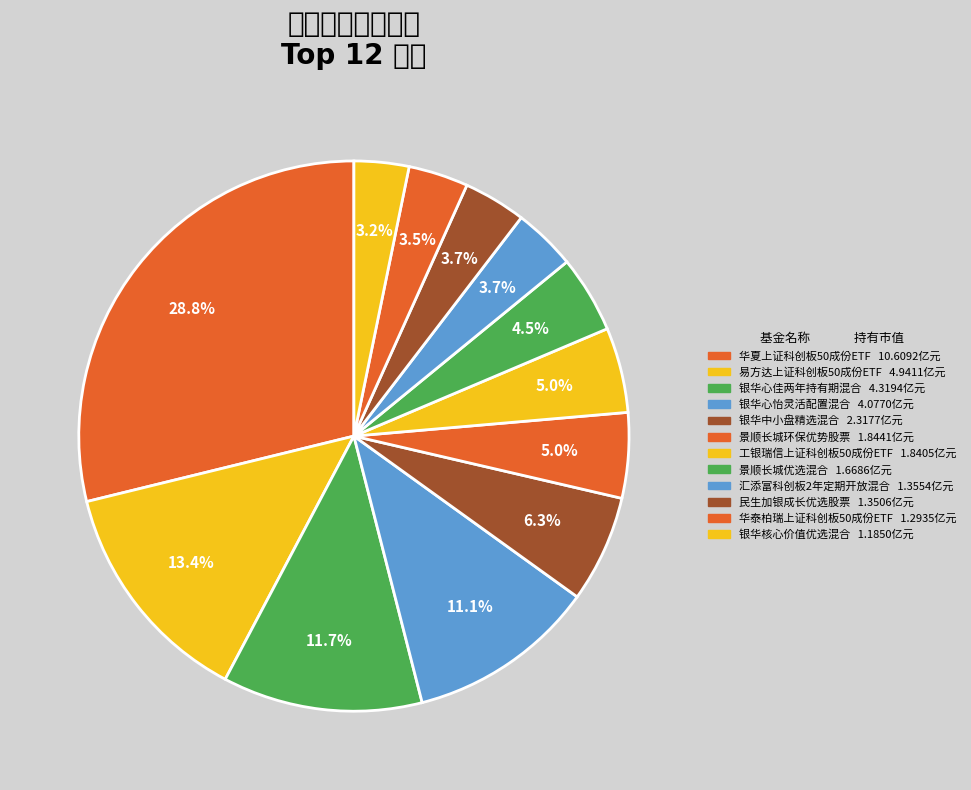

Does 汇添富科创板2年定期开放混合 account for over 50% of the chart?

No